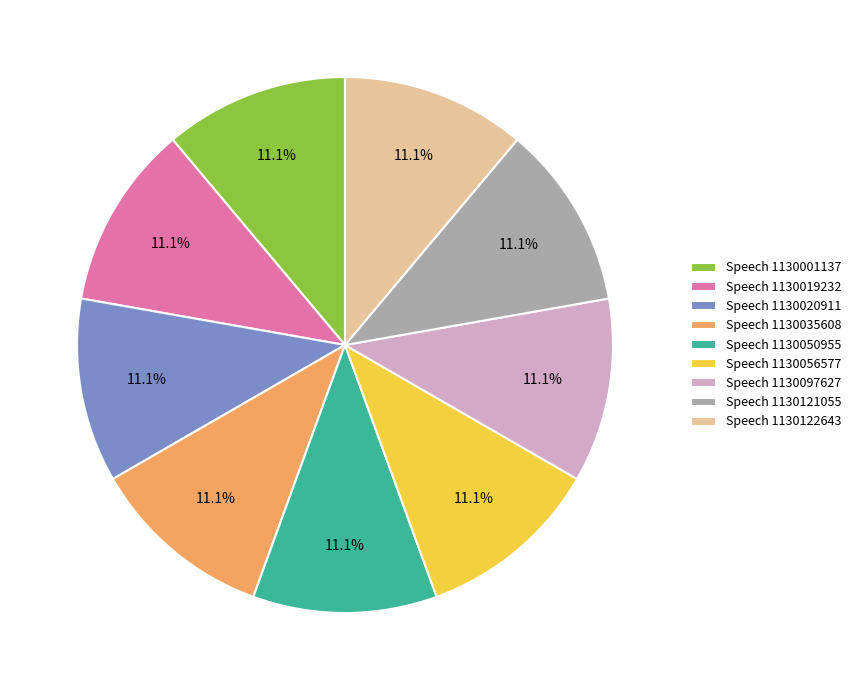

Approximately how many times larger is the value at Speech 1130050955 compared to Speech 1130020911?

1.0